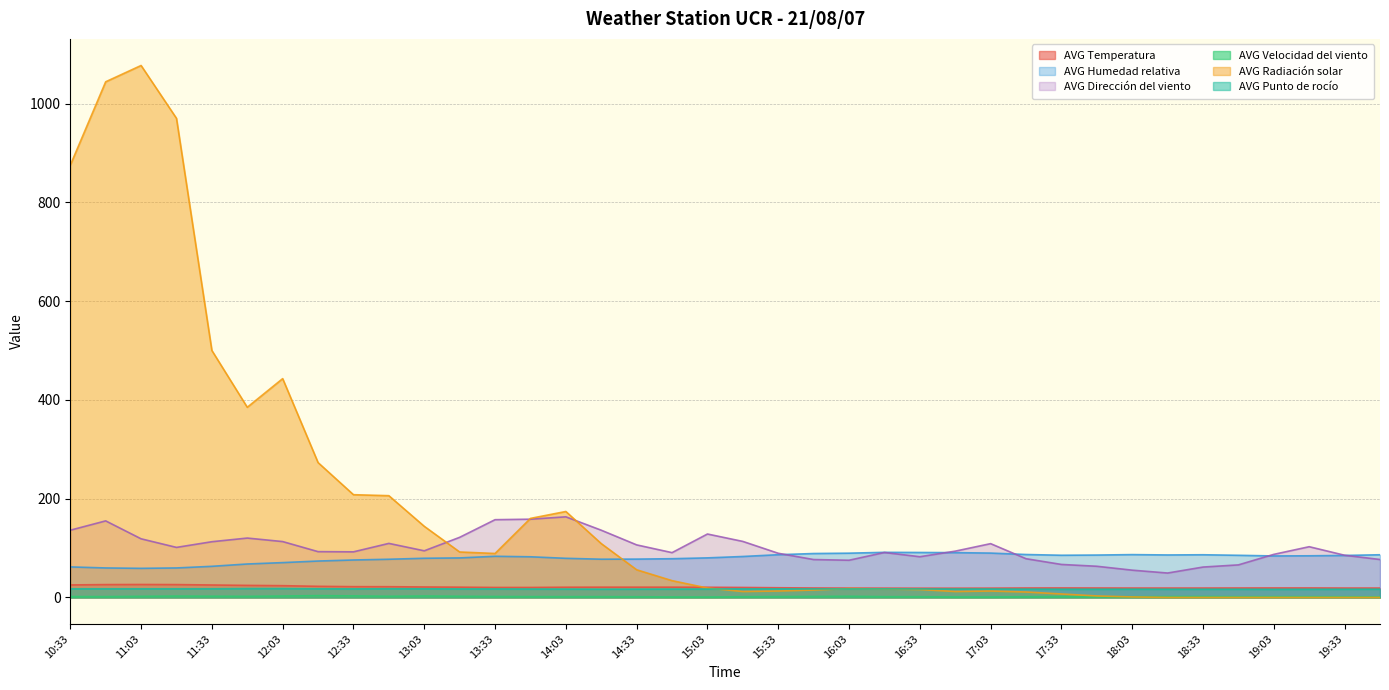

What is the label of the 18th point from the right?

15:33